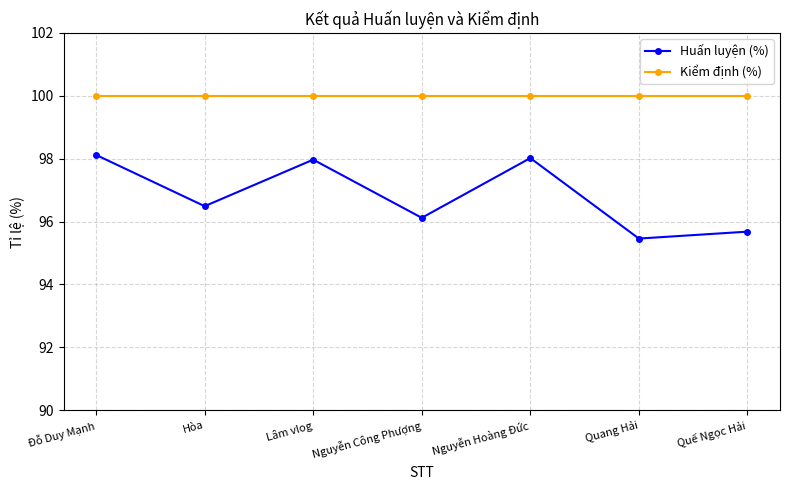

Between Quang Hải and Quế Ngọc Hải, which series saw the biggest shift?

Huấn luyện (%)